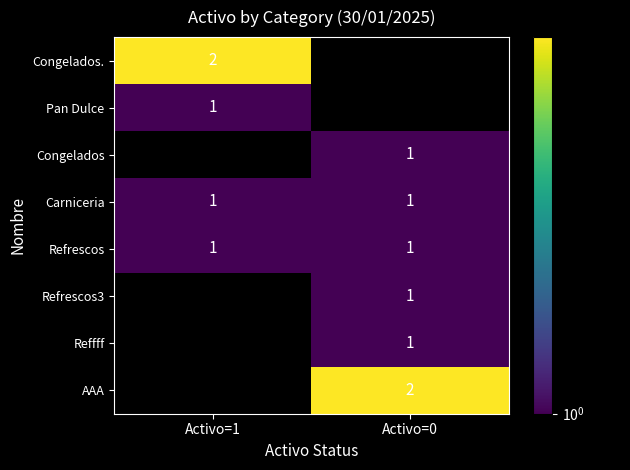

The Congelados series shows 1.6 at Activo=0. True or false?

False